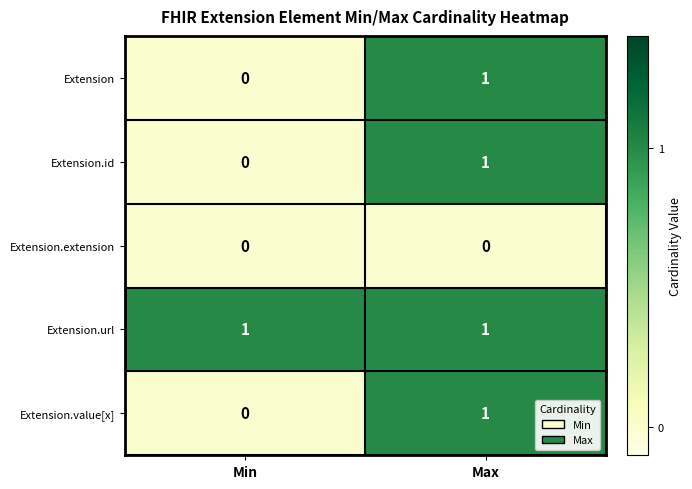

What is the total value across all series at Max?

4